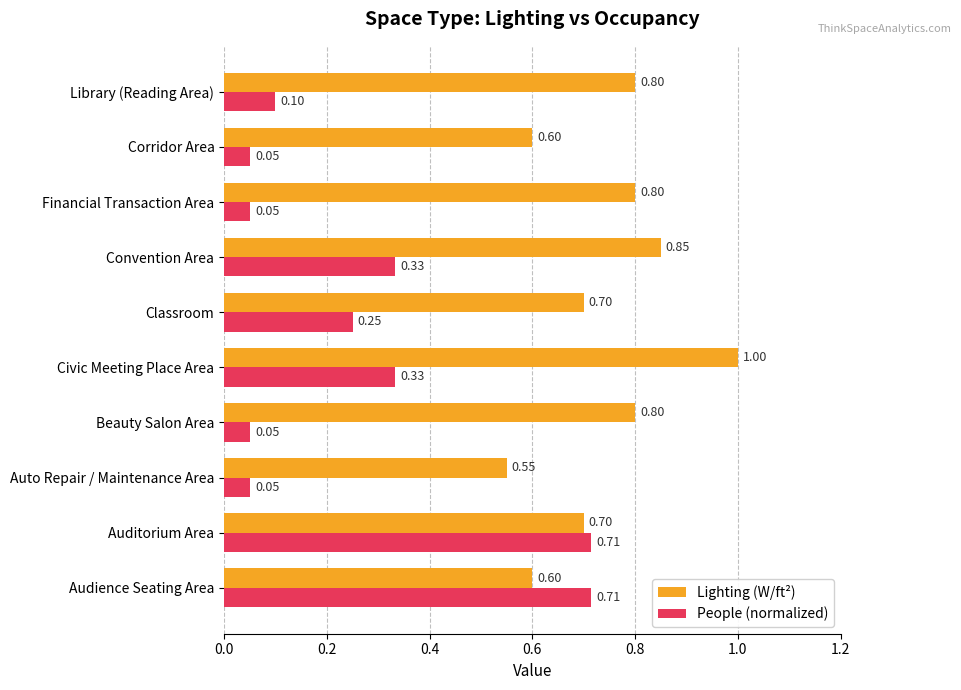

What is the sum of all People (normalized) values?

2.6